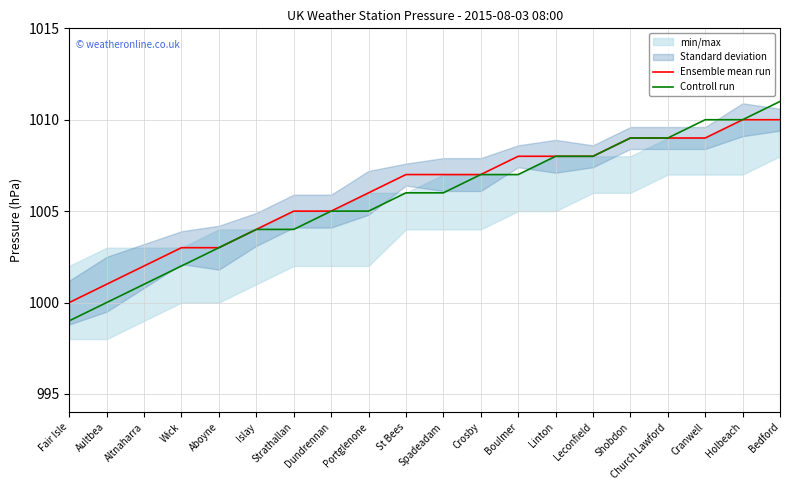

True or false: Controll run and Ensemble mean run intersect in this chart.

False